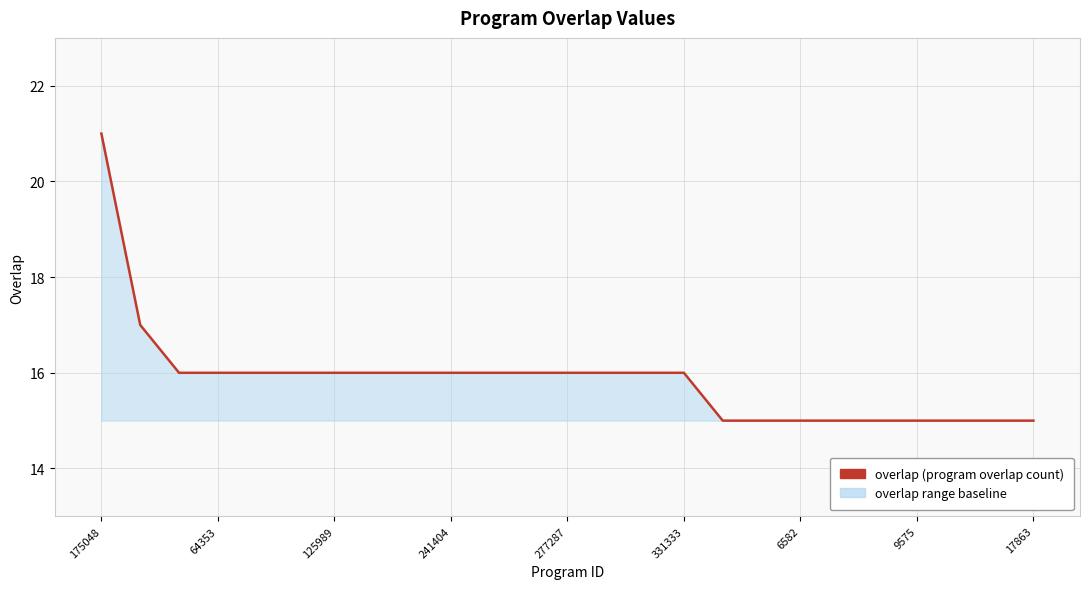

What is the greatest value displayed?

21